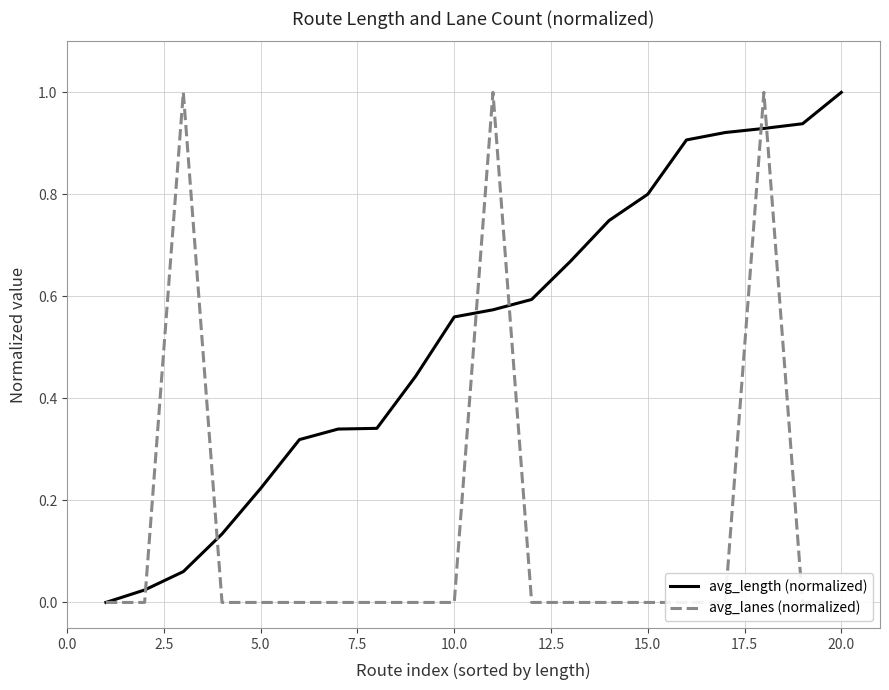

Is it true that avg_length (normalized) equals 0.8 at 15.0?

True